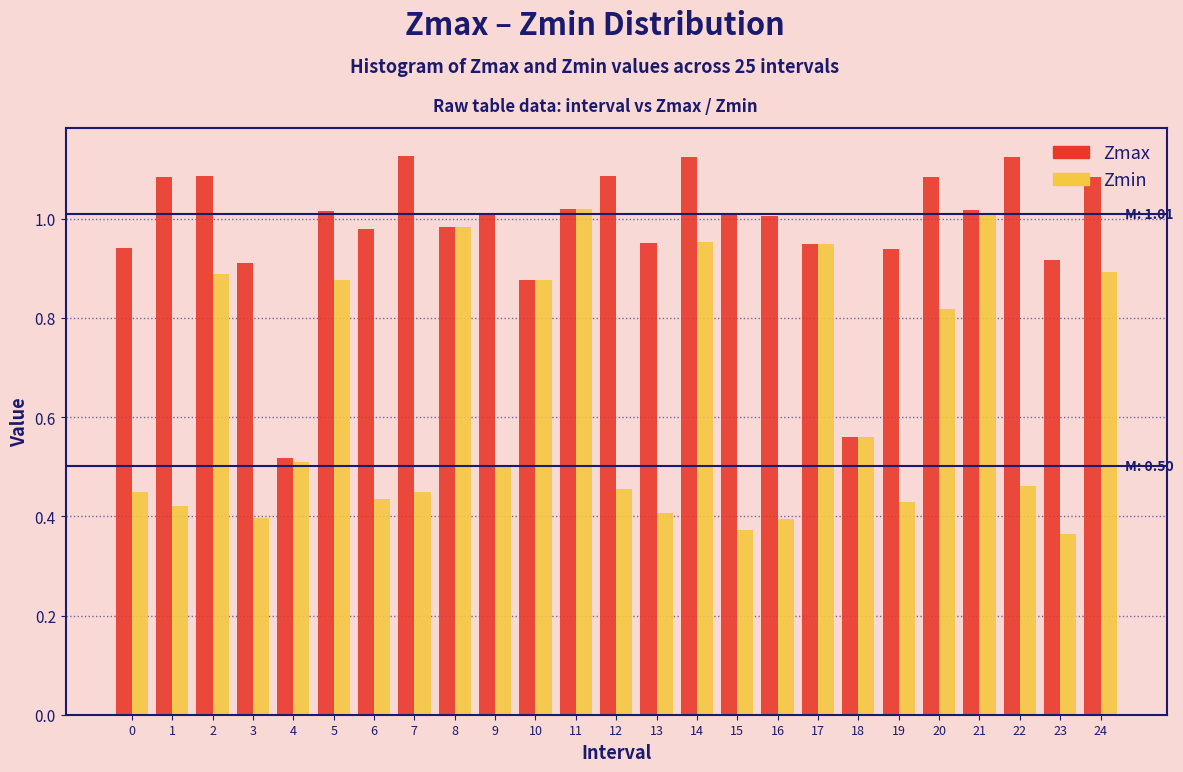

Rank the series by their maximum value, from lowest to highest.

Zmin, Zmax